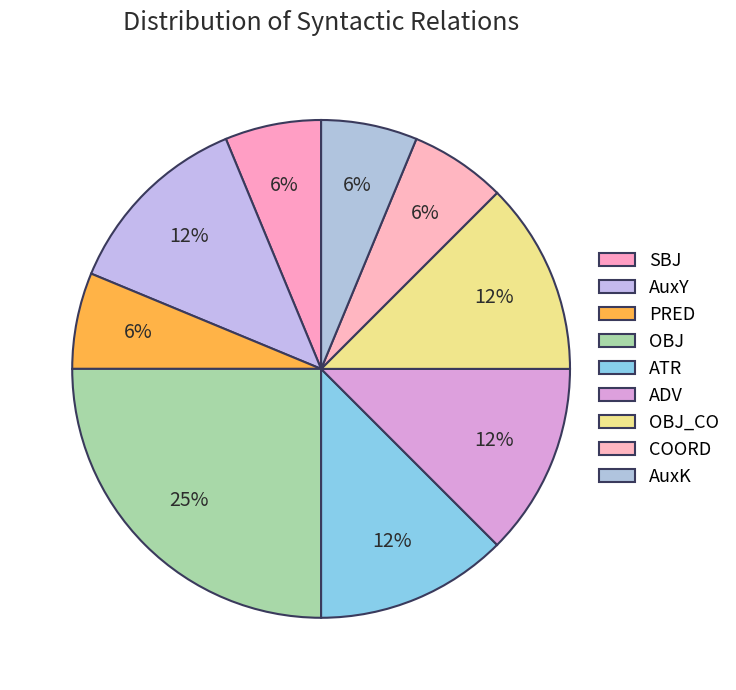

Count the number of slices in the pie.

9